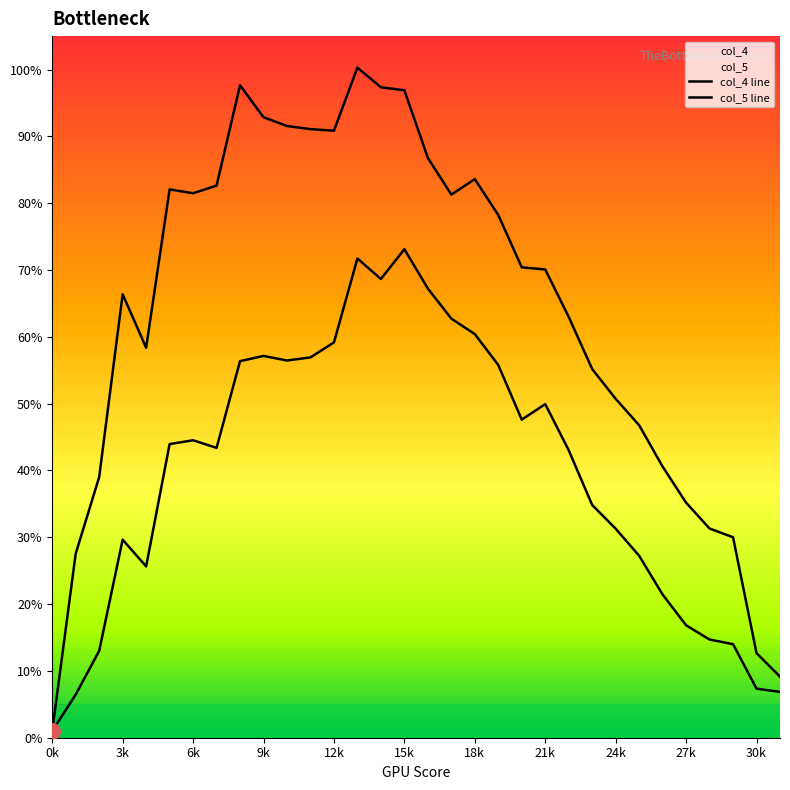

Is the value of col_5 line at 20 greater than the value of col_4 line at 3k?

Yes